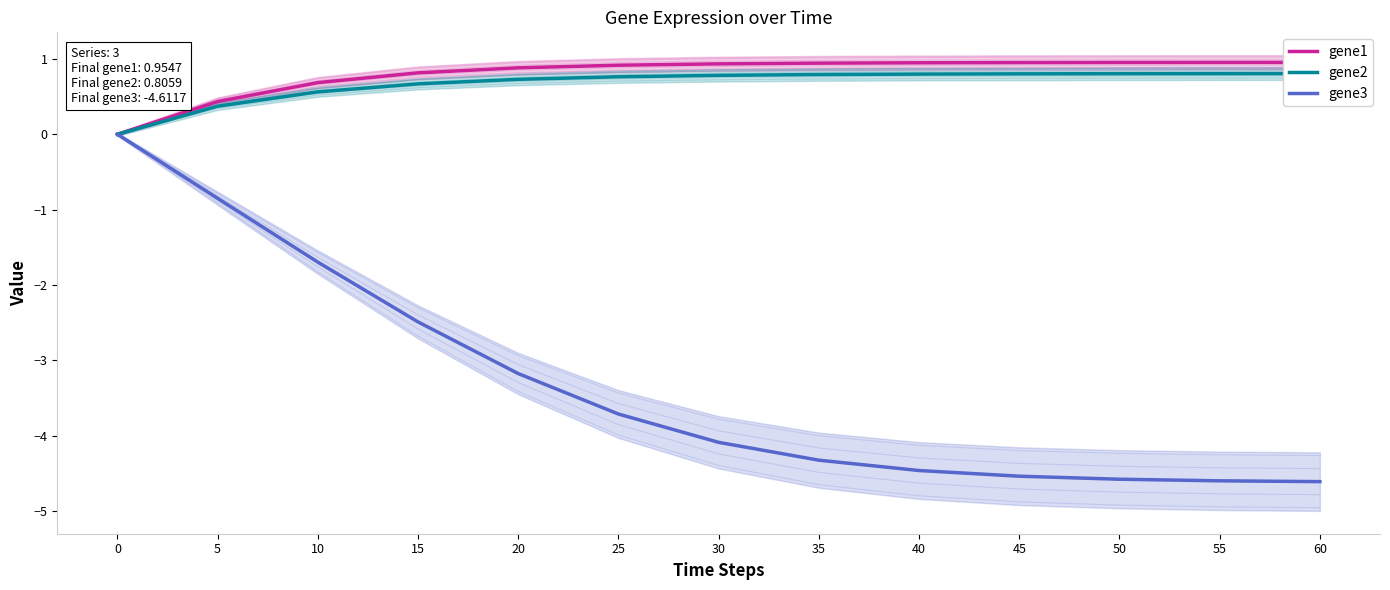

Which label corresponds to the smallest value in the chart?

60